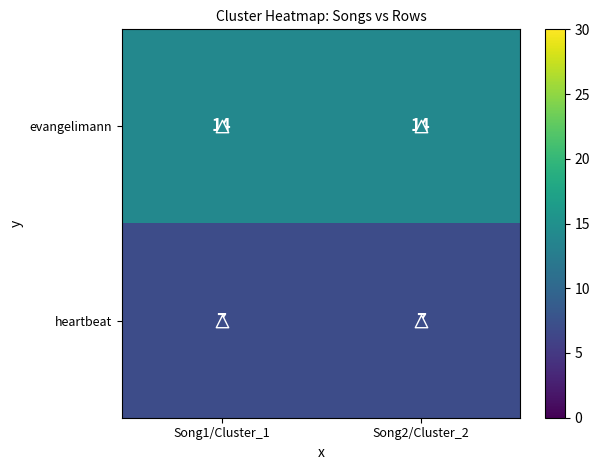

At Song2/Cluster_2, list the series in order from largest to smallest.

evangelimann, heartbeat